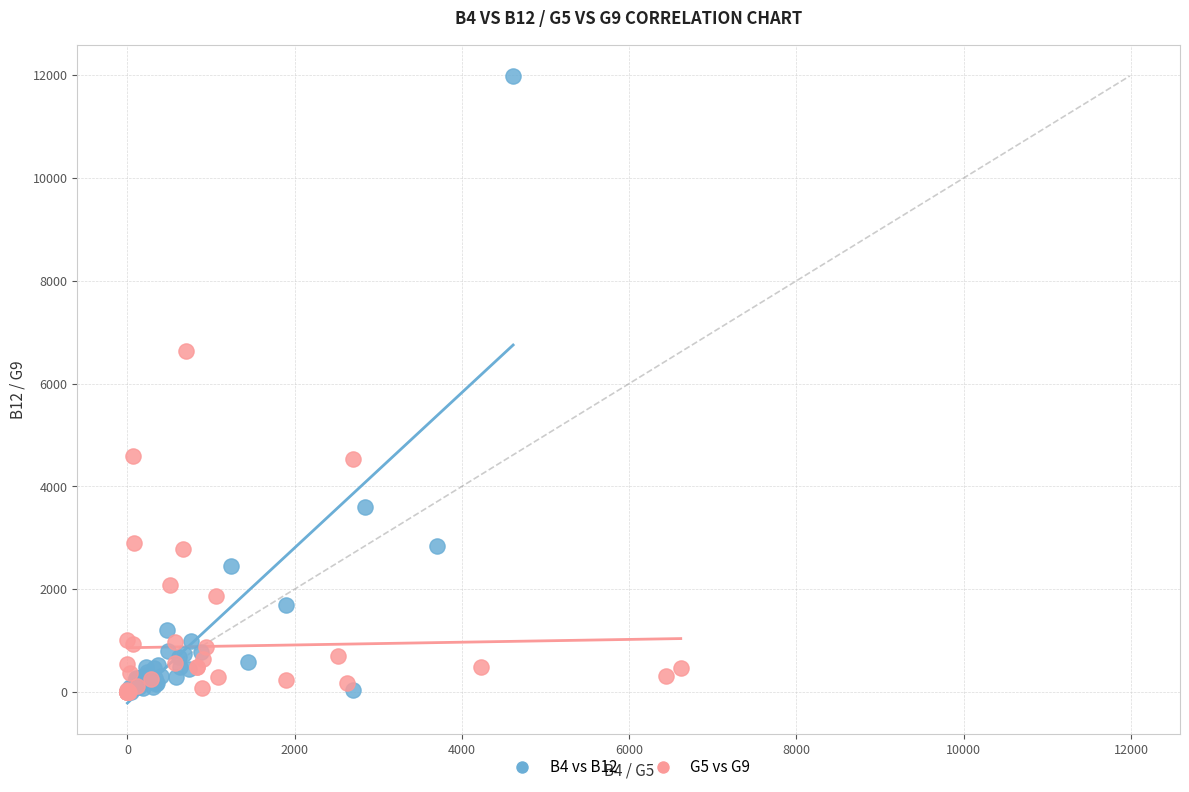

Which series reaches the maximum Y coordinate?

B4 vs B12